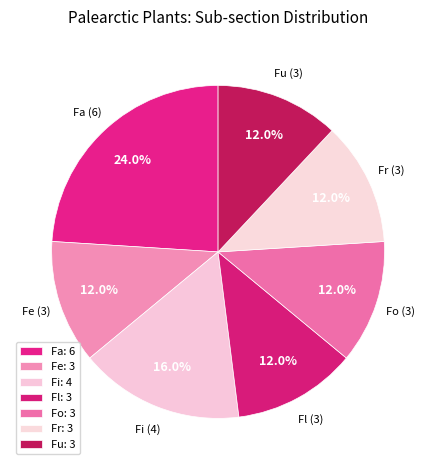

What portion of the pie excludes Fu?

88.0%